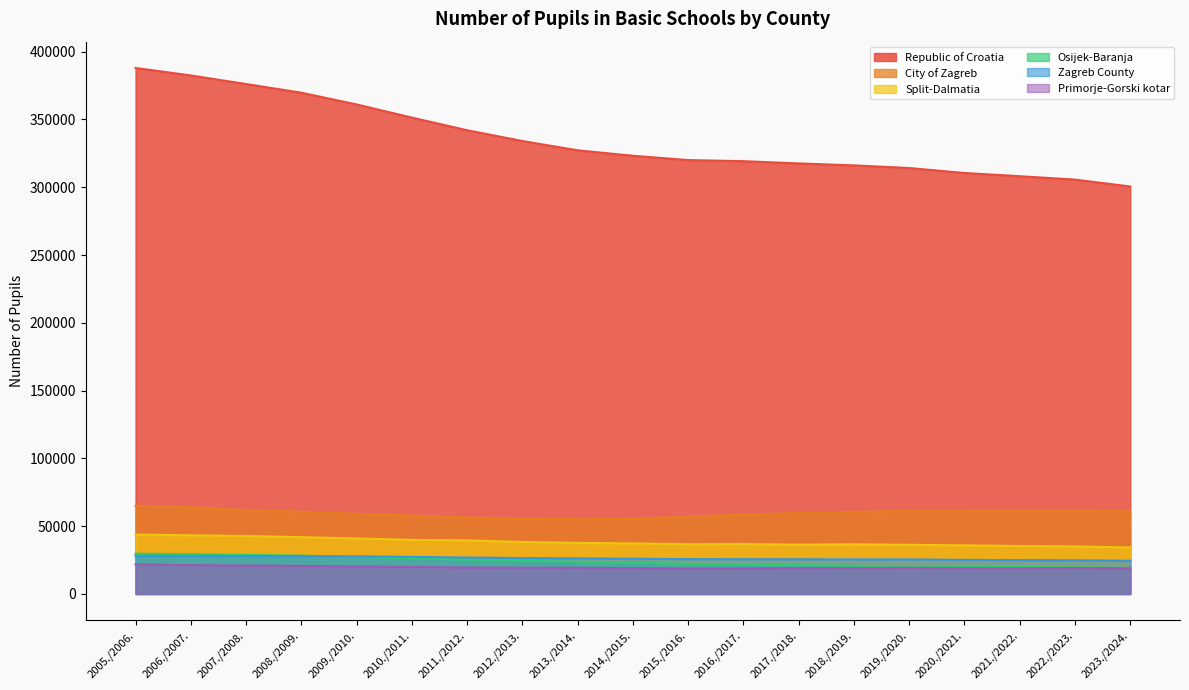

Reading left to right, transcribe all the data shown in this chart.

Republic of Croatia: 2005./2006.=387952	2006./2007.=382441	2007./2008.=376100	2008./2009.=369698	2009./2010.=361052	2010./2011.=351345	2011./2012.=342028	2012./2013.=334070	2013./2014.=327204	2014./2015.=323195	2015./2016.=320017	2016./2017.=319204	2017./2018.=317541	2018./2019.=316104	2019./2020.=314148	2020./2021.=310482	2021./2022.=308126	2022./2023.=305602	2023./2024.=300528
City of Zagreb: 2005./2006.=64962	2006./2007.=63957	2007./2008.=61736	2008./2009.=60698	2009./2010.=59098	2010./2011.=57835	2011./2012.=56379	2012./2013.=55708	2013./2014.=55133	2014./2015.=55557	2015./2016.=57108	2016./2017.=58447	2017./2018.=59756	2018./2019.=60563	2019./2020.=61231	2020./2021.=61332	2021./2022.=61554	2022./2023.=61552	2023./2024.=60979
Split-Dalmatia: 2005./2006.=43795	2006./2007.=43261	2007./2008.=42758	2008./2009.=41891	2009./2010.=40922	2010./2011.=39873	2011./2012.=39527	2012./2013.=38348	2013./2014.=37673	2014./2015.=37269	2015./2016.=36714	2016./2017.=36793	2017./2018.=36386	2018./2019.=36613	2019./2020.=36247	2020./2021.=35854	2021./2022.=35398	2022./2023.=35029	2023./2024.=34286
Osijek-Baranja: 2005./2006.=29674	2006./2007.=29352	2007./2008.=28788	2008./2009.=28255	2009./2010.=27308	2010./2011.=26287	2011./2012.=25241	2012./2013.=24452	2013./2014.=23751	2014./2015.=23048	2015./2016.=22283	2016./2017.=21849	2017./2018.=21246	2018./2019.=20776	2019./2020.=20503	2020./2021.=20091	2021./2022.=19799	2022./2023.=19660	2023./2024.=19186
Zagreb County: 2005./2006.=28061	2006./2007.=27991	2007./2008.=27933	2008./2009.=27947	2009./2010.=27744	2010./2011.=27314	2011./2012.=26861	2012./2013.=26485	2013./2014.=26238	2014./2015.=25978	2015./2016.=25700	2016./2017.=25636	2017./2018.=25586	2018./2019.=25529	2019./2020.=25474	2020./2021.=25103	2021./2022.=24963	2022./2023.=24815	2023./2024.=24490
Primorje-Gorski kotar: 2005./2006.=21824	2006./2007.=21271	2007./2008.=20925	2008./2009.=20698	2009./2010.=20291	2010./2011.=19884	2011./2012.=19507	2012./2013.=19368	2013./2014.=19283	2014./2015.=19033	2015./2016.=18861	2016./2017.=18924	2017./2018.=19063	2018./2019.=19107	2019./2020.=19295	2020./2021.=19009	2021./2022.=19008	2022./2023.=19103	2023./2024.=18889